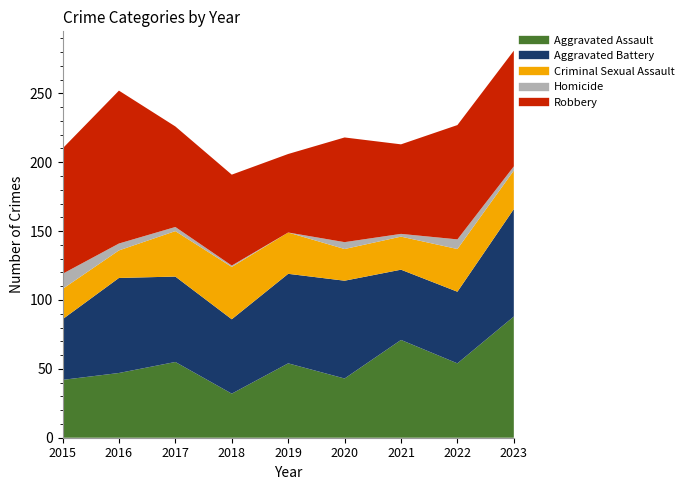

Where does the Homicide series first go above 3?

2015